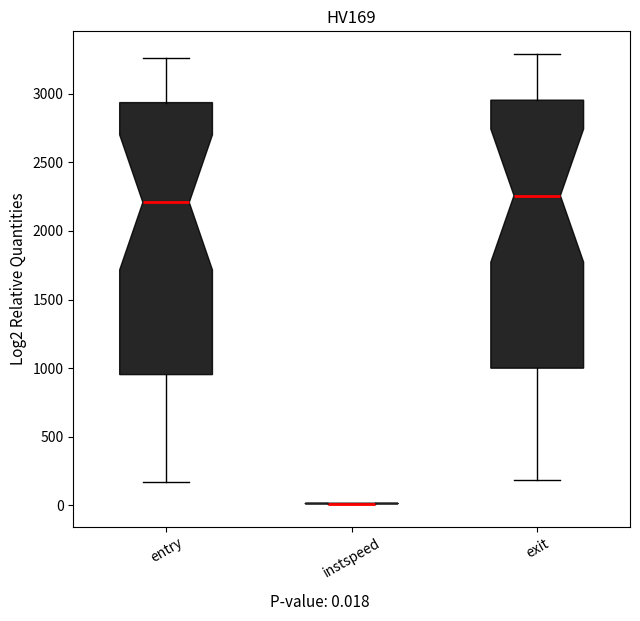

Reading left to right, read every box against the y-axis: the position of its median line, the range the box covers, and the ends of its whiskers. The values are not printed on the chart, so give them approximately, as read against the axis.

entry: median 2200, box 950 to 2950, whiskers 150 to 3250
instspeed: box collapsed to a line at 0, whiskers 0 to 0
exit: median 2250, box 1000 to 2950, whiskers 200 to 3300